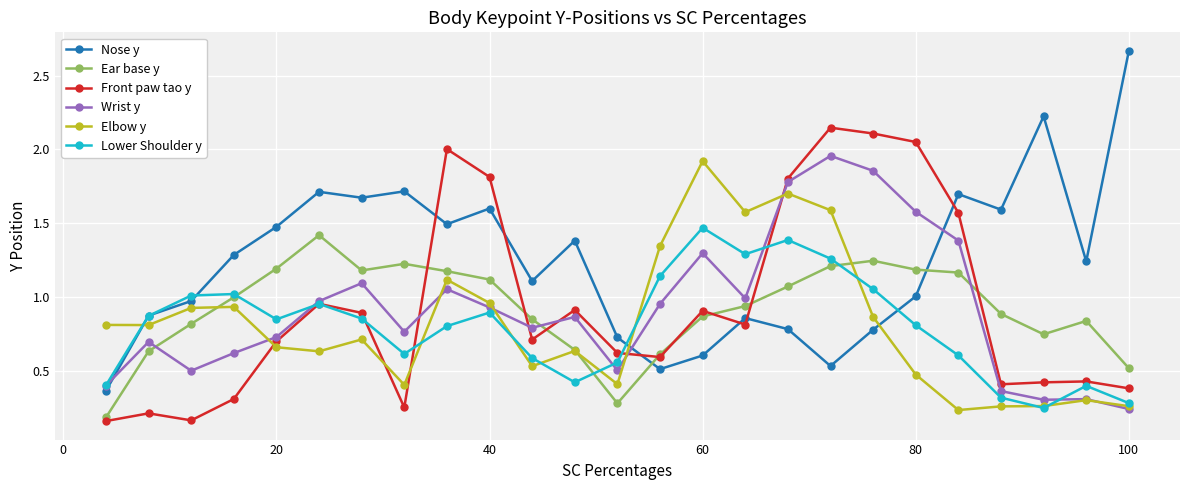

At how many categories does at least one series exceed 0?

25